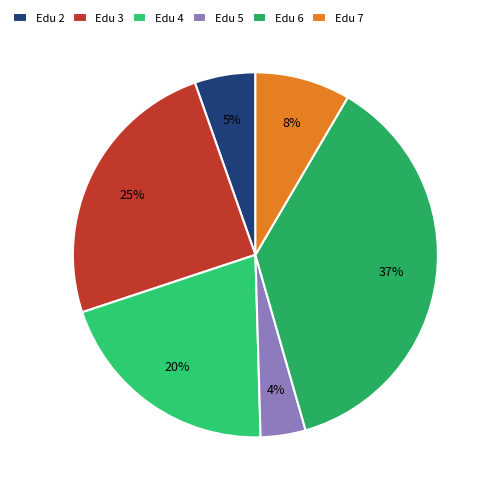

Rank the categories by value from highest to lowest.

Edu 6, Edu 3, Edu 4, Edu 7, Edu 2, Edu 5